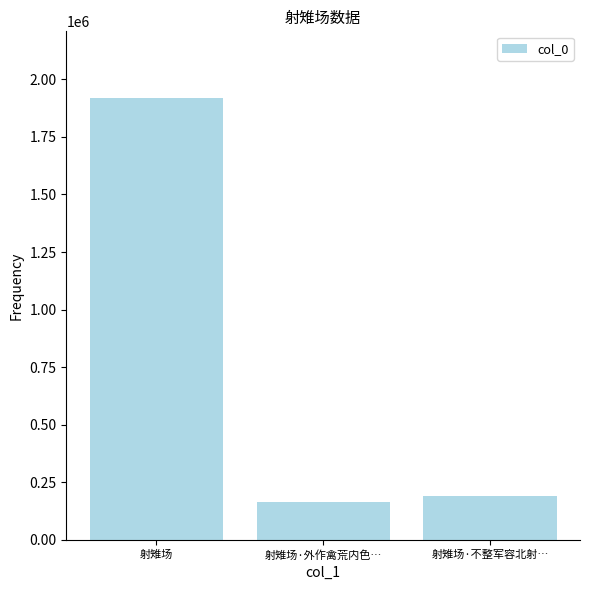

List the labels in order of value, largest first.

射雉场, 射雉场·不整军容北射…, 射雉场·外作禽荒内色…